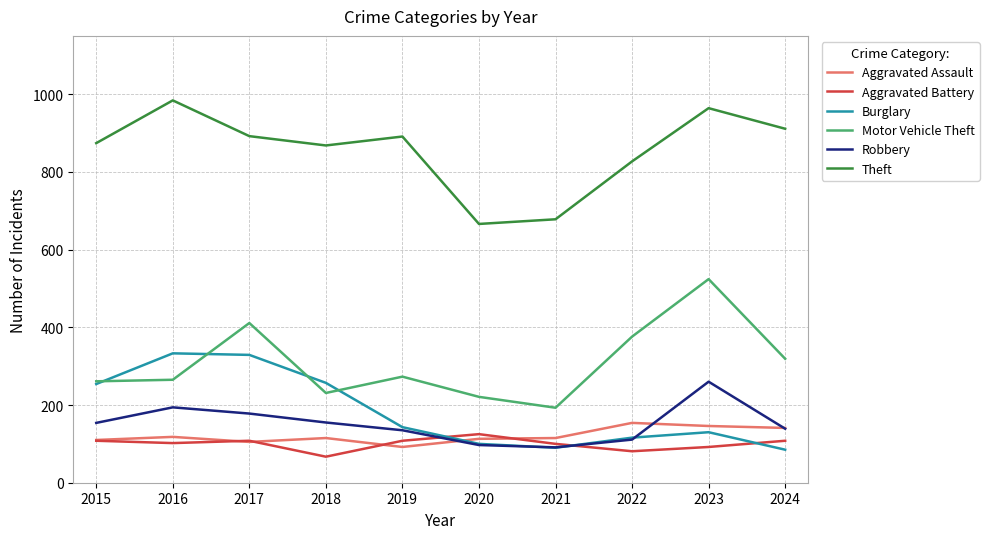

At which label does Aggravated Battery reach its minimum?

2018